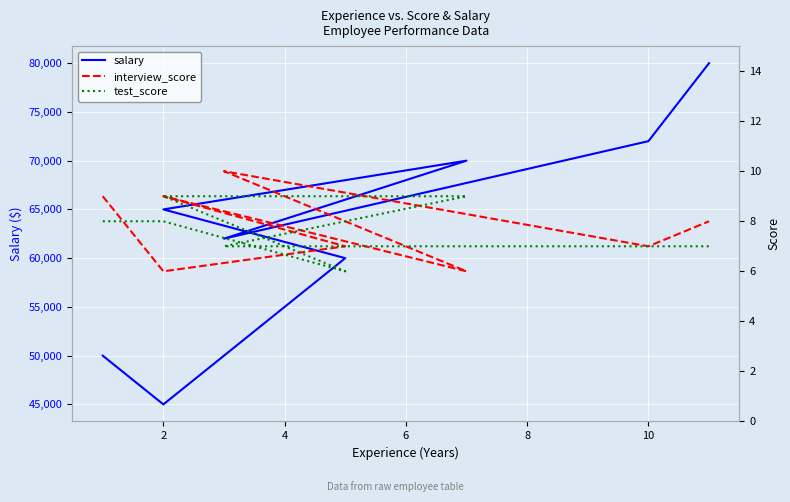

True or false: salary and test_score cross at least once.

False